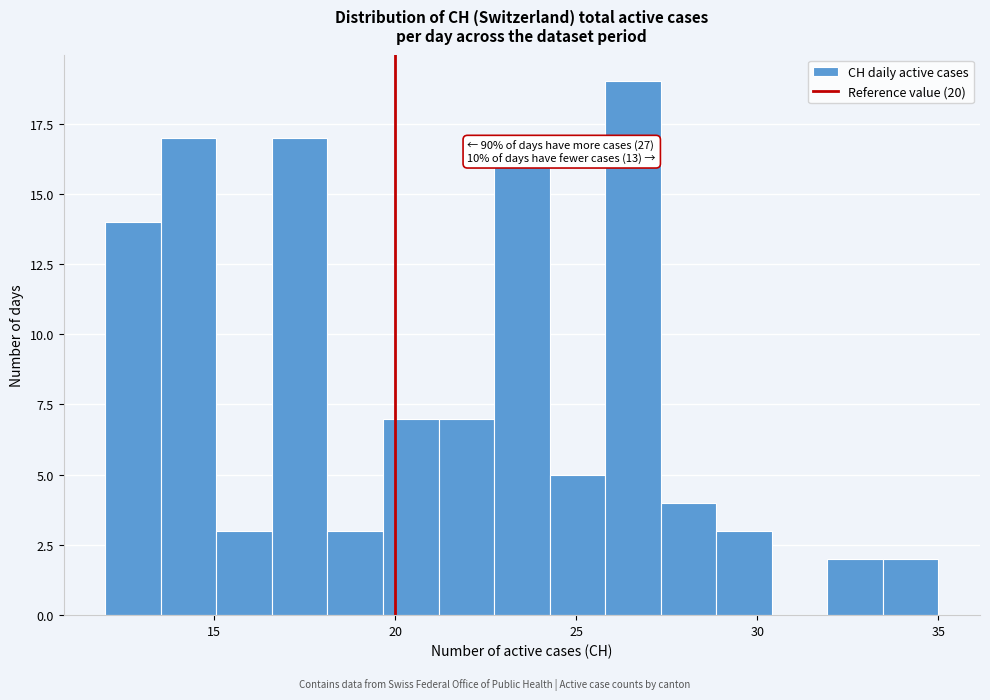

Read against the x-axis, roughly where is the centre of the tallest bar?

26.5